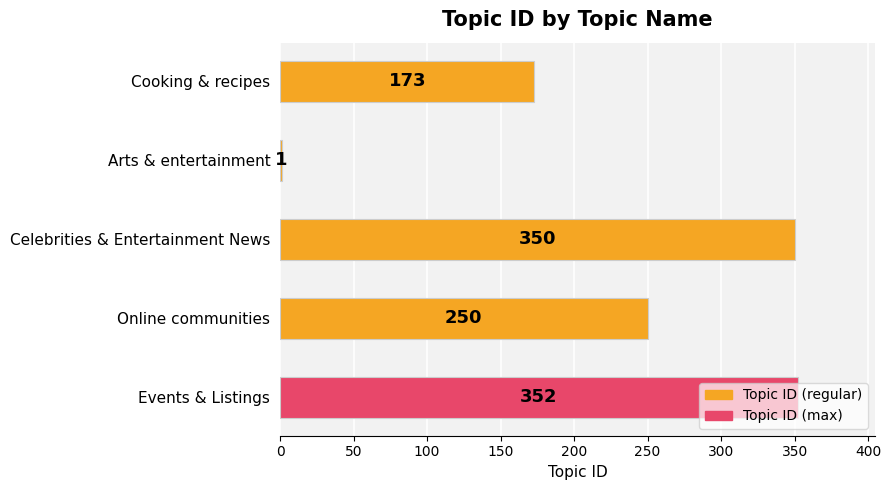

What is the maximum value shown in the chart?

352